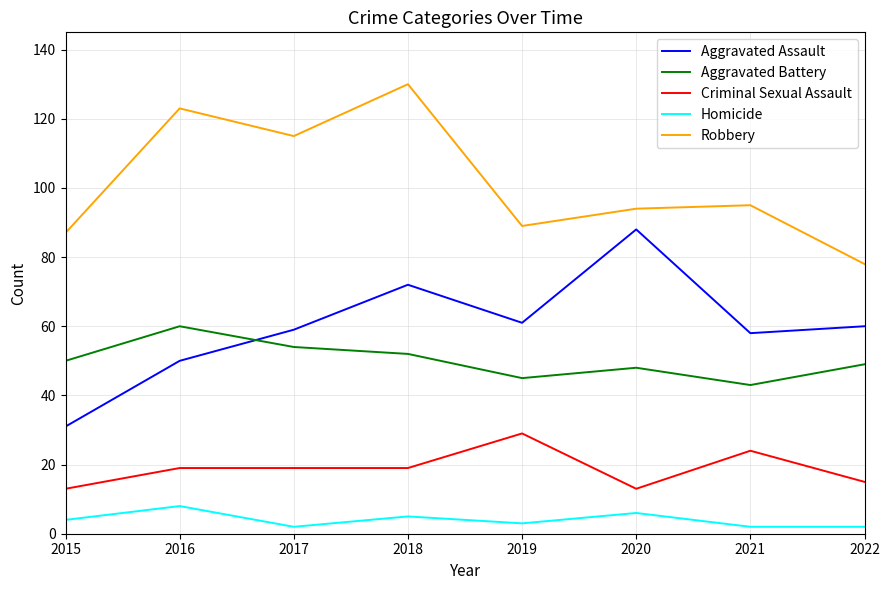

What is the approximate value of Robbery at 2018?

130